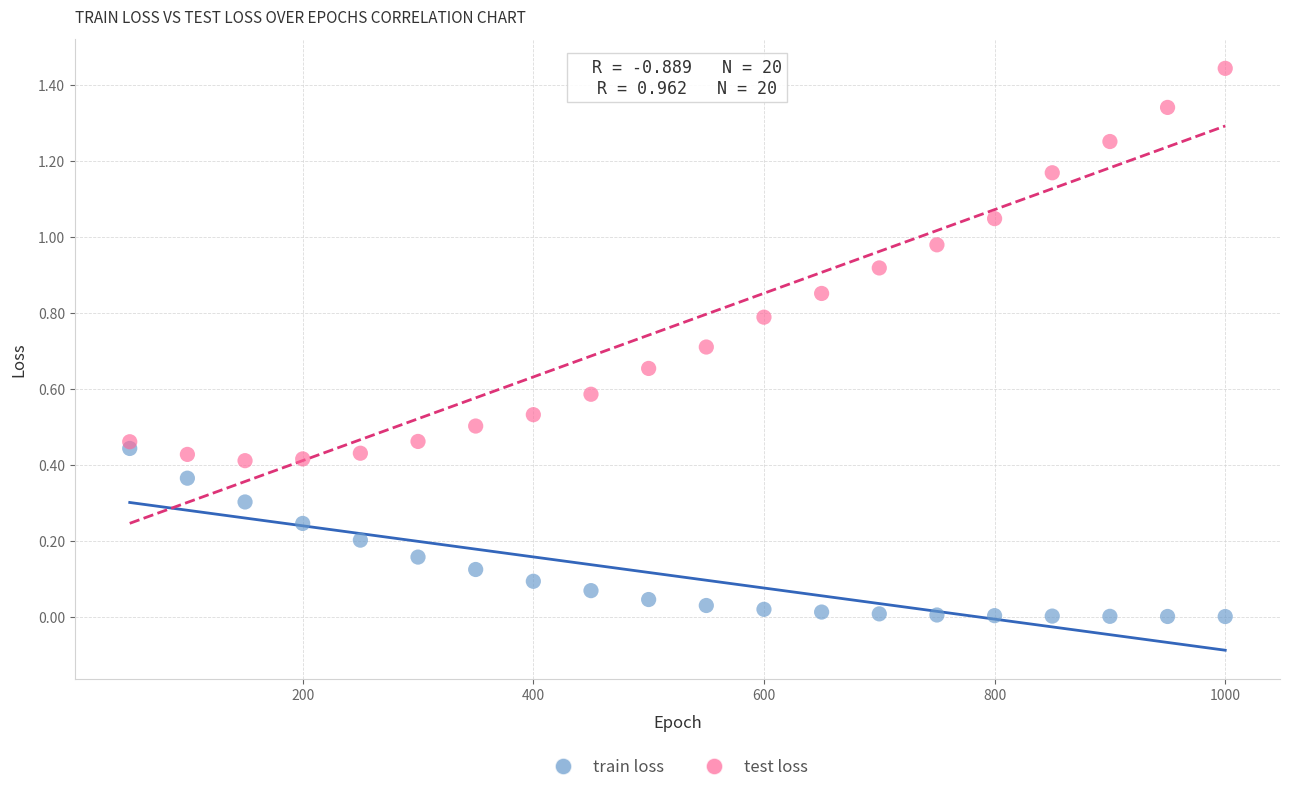

Across all data points, what is the range of X values (max minus min)?

950.0